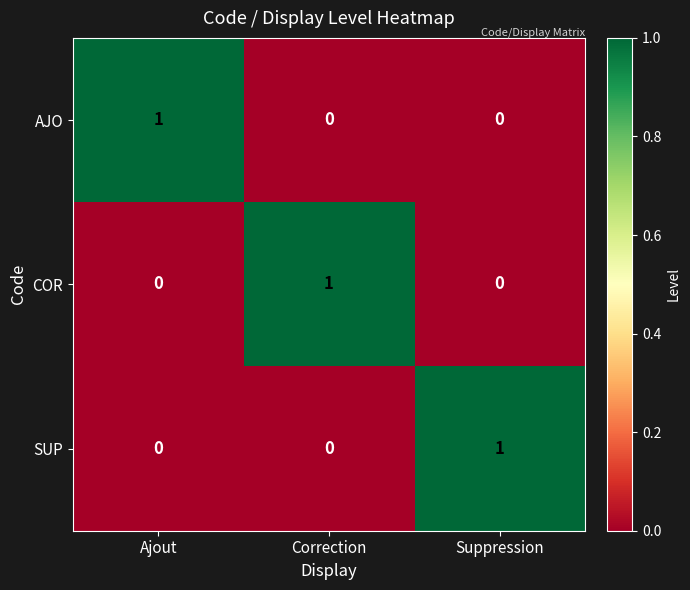

What is the total value across all series at Correction?

1